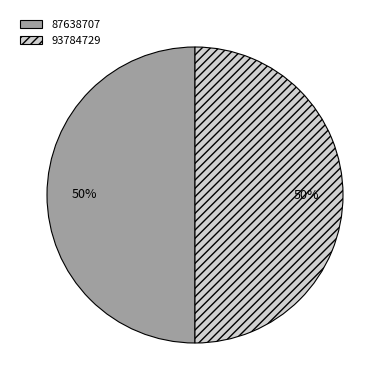

To the nearest percent, what is the combined percentage of 93784729 and 87638707?

100%